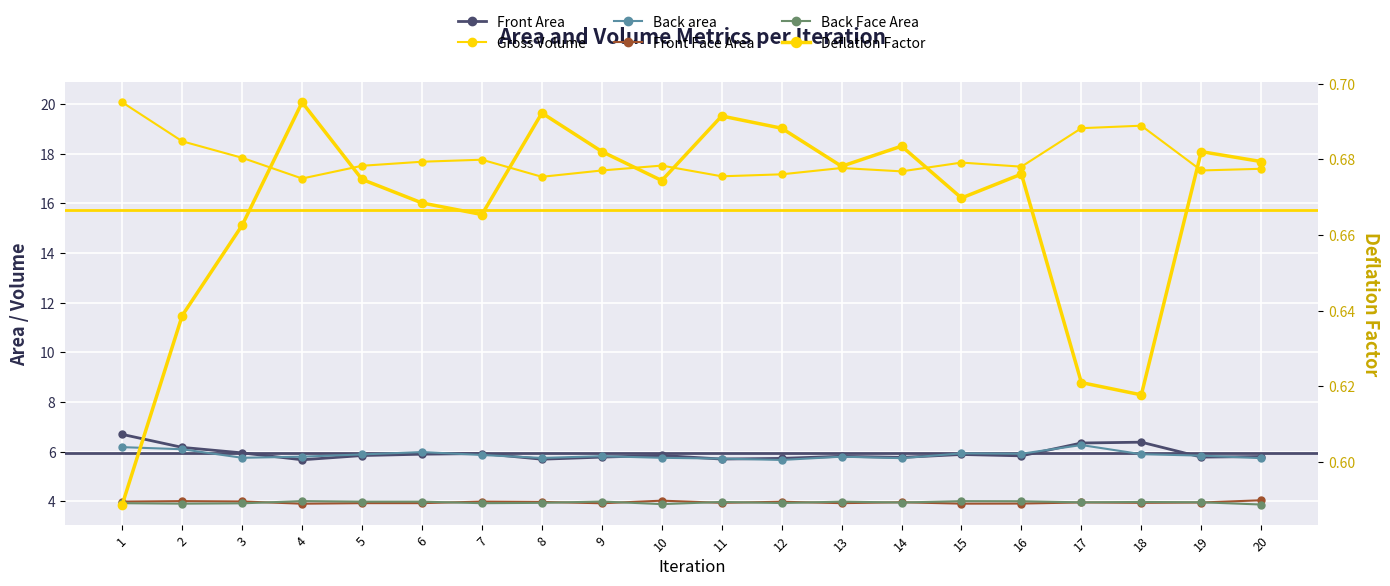

What is the value of the Front Face Area point at the 3rd from the left?

4.0